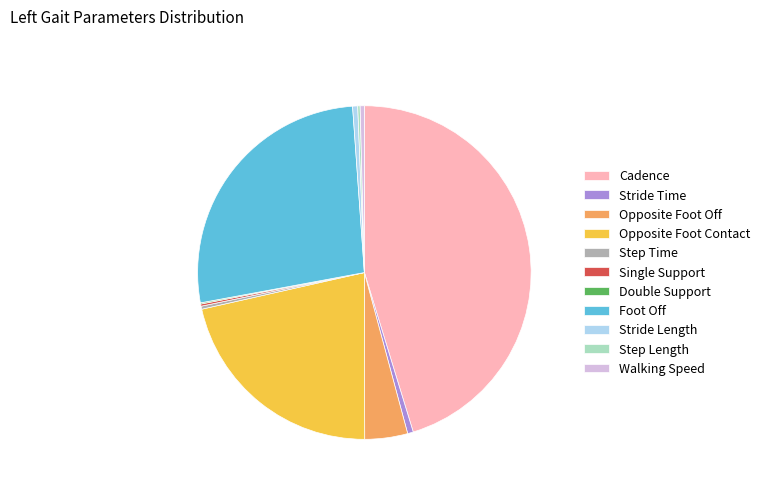

Is the sum of Opposite Foot Off and Opposite Foot Contact greater than half?

No